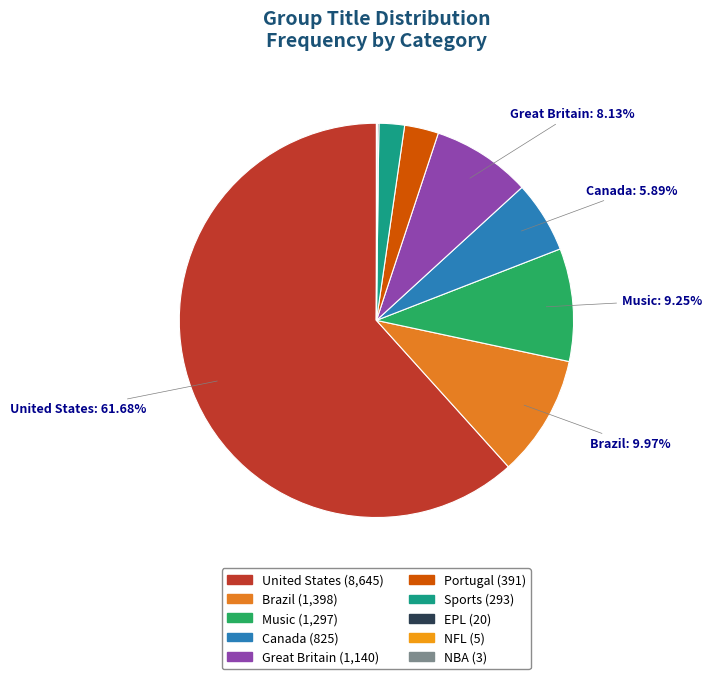

Which category has the smallest portion of the pie?

NBA